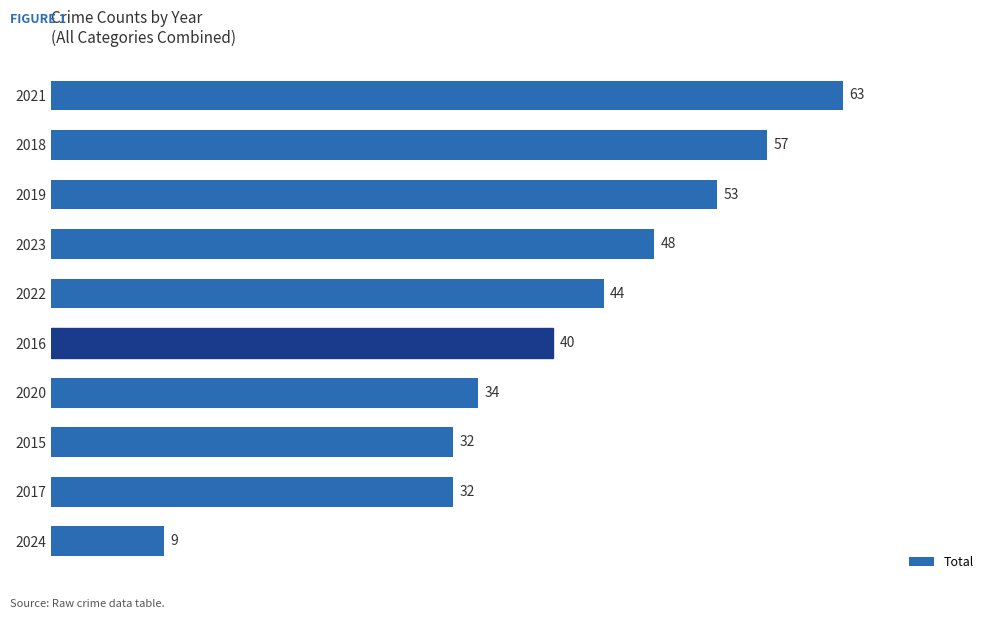

What is the change in value from 2019 to 2017?

-21